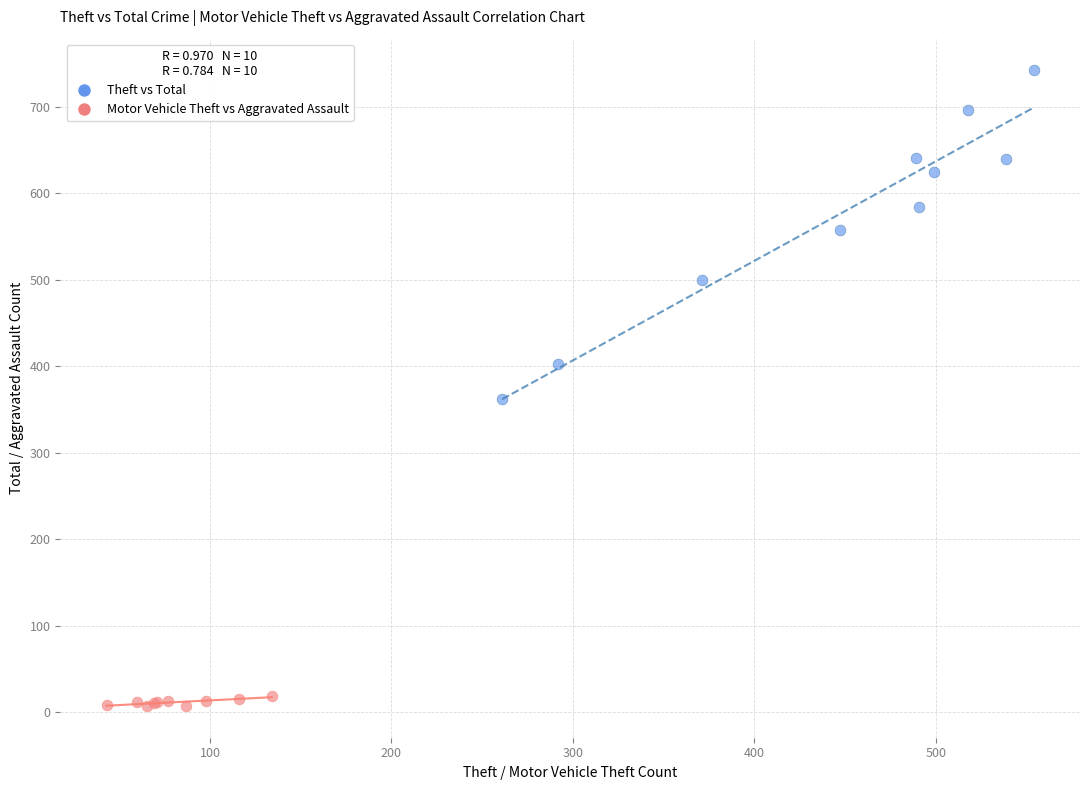

What are all the series names shown in the legend?

Theft vs Total, Motor Vehicle Theft vs Aggravated Assault